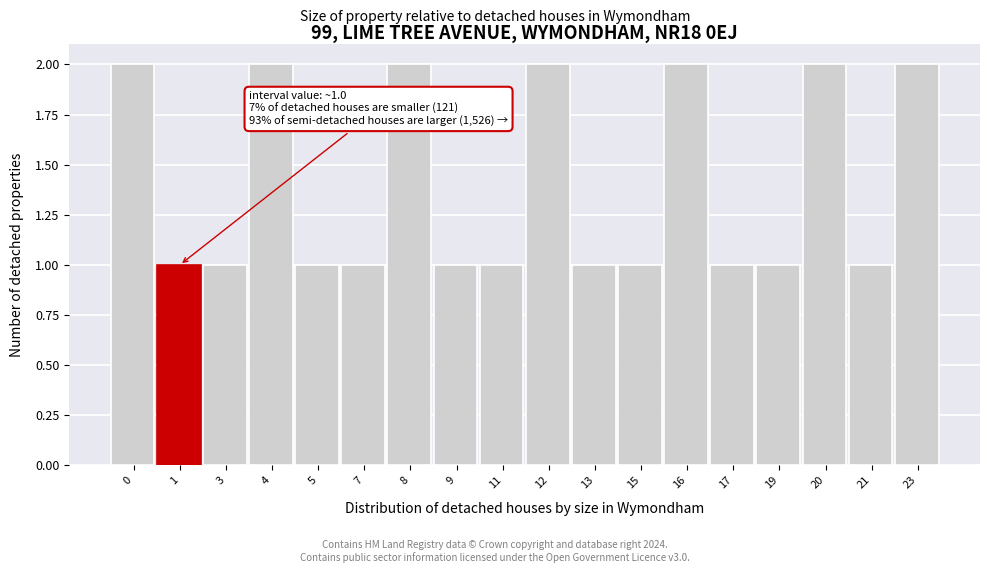

Reading left to right, what are all the values shown in this chart?

2	1	1	2	1	1	2	1	1	2	1	1	2	1	1	2	1	2